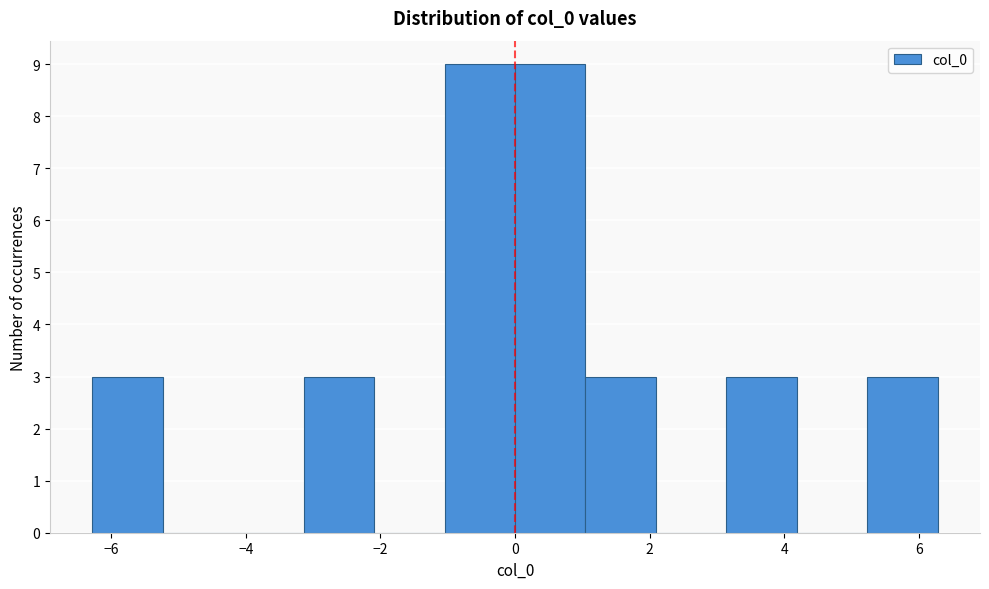

Reading left to right, list every bar in this chart as the range it spans on the x-axis followed by its height. Neither the bar edges nor the heights are printed on the chart, so give them approximately, as read against the axes.

-6.2 to -5.2: 3
-5.2 to -4.2: 0
-4.2 to -3.2: 0
-3.2 to -2.0: 3
-2.0 to -1.0: 0
-1.0 to 0.0: 9
0.0 to 1.0: 9
1.0 to 2.0: 3
2.0 to 3.2: 0
3.2 to 4.2: 3
4.2 to 5.2: 0
5.2 to 6.2: 3